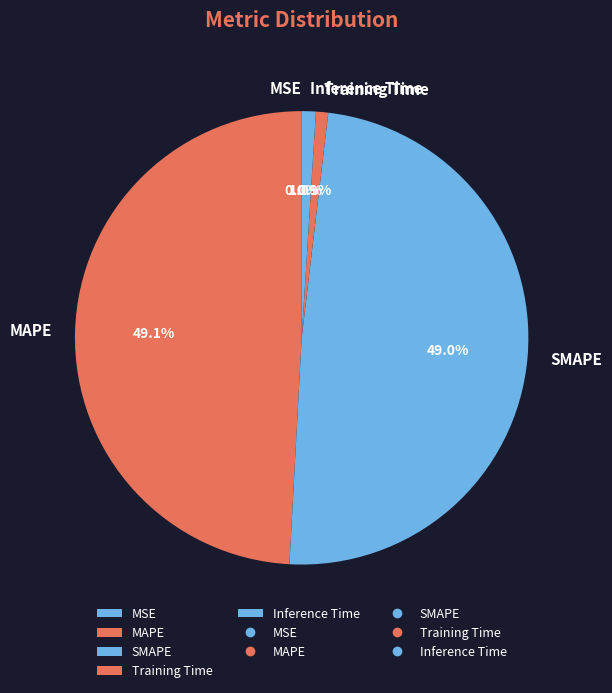

Is there any slice that represents more than half of the pie?

No